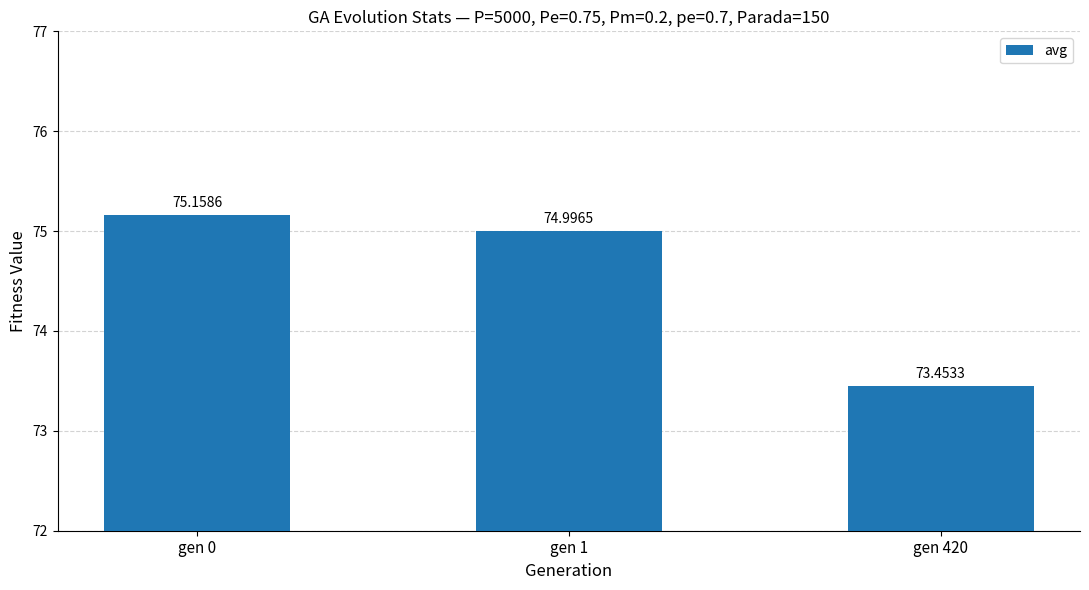

What is the average value?

74.5